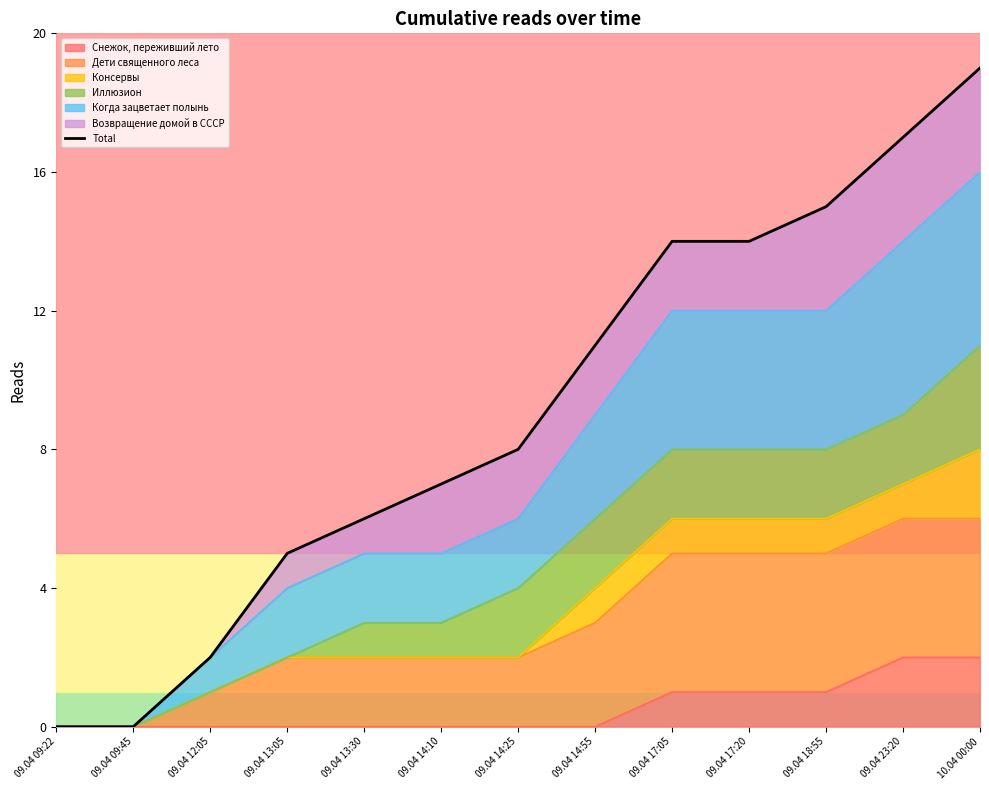

Is it true that the value at 09.04 09:45 is 0?

True